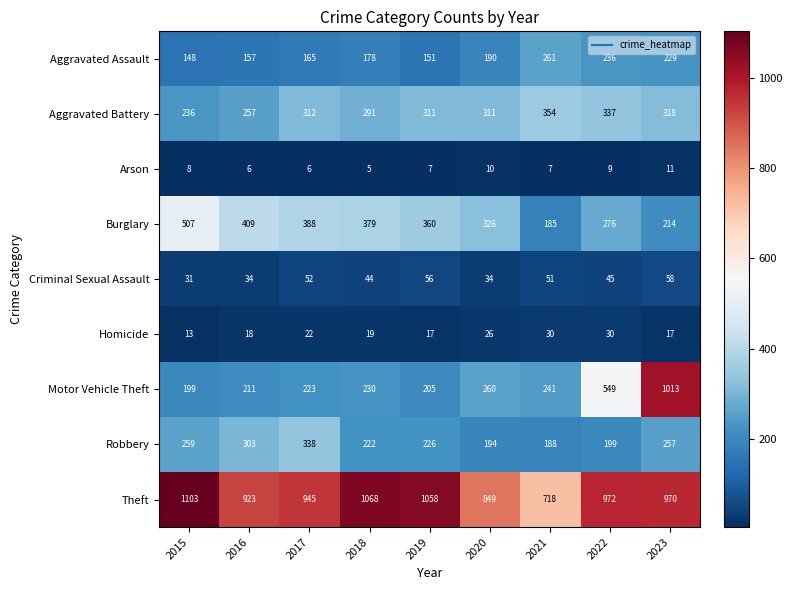

Which series has the widest spread of values?

Motor Vehicle Theft